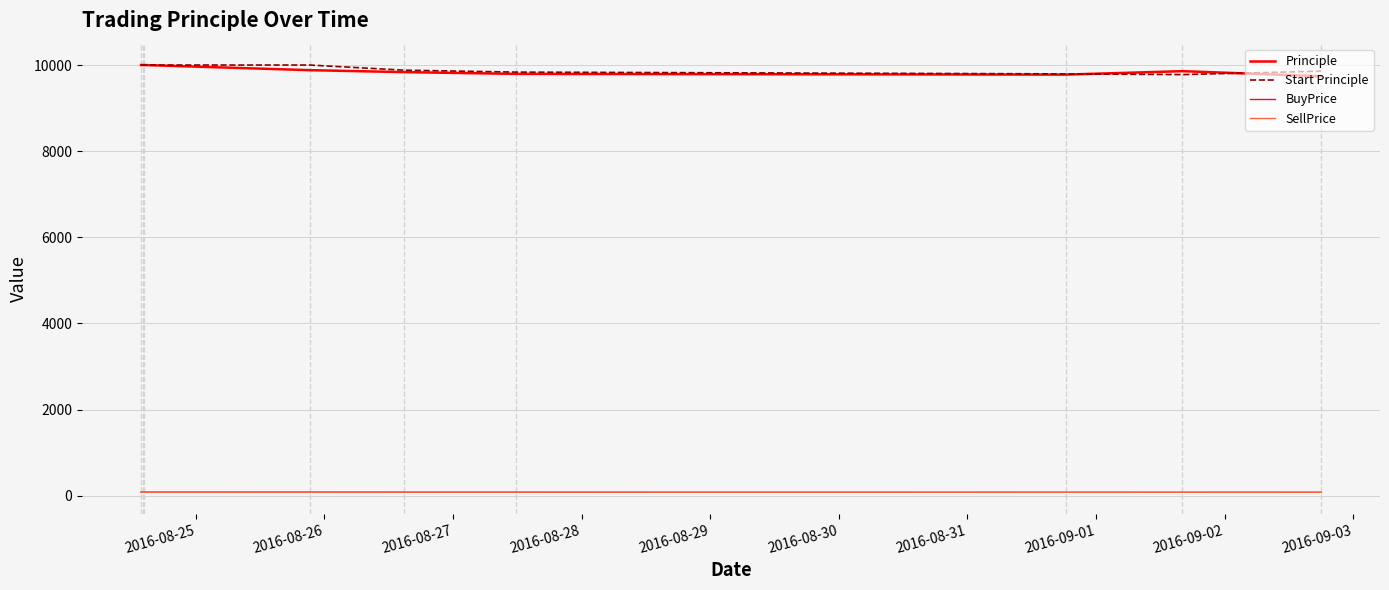

What is the greatest value displayed?

10000.0